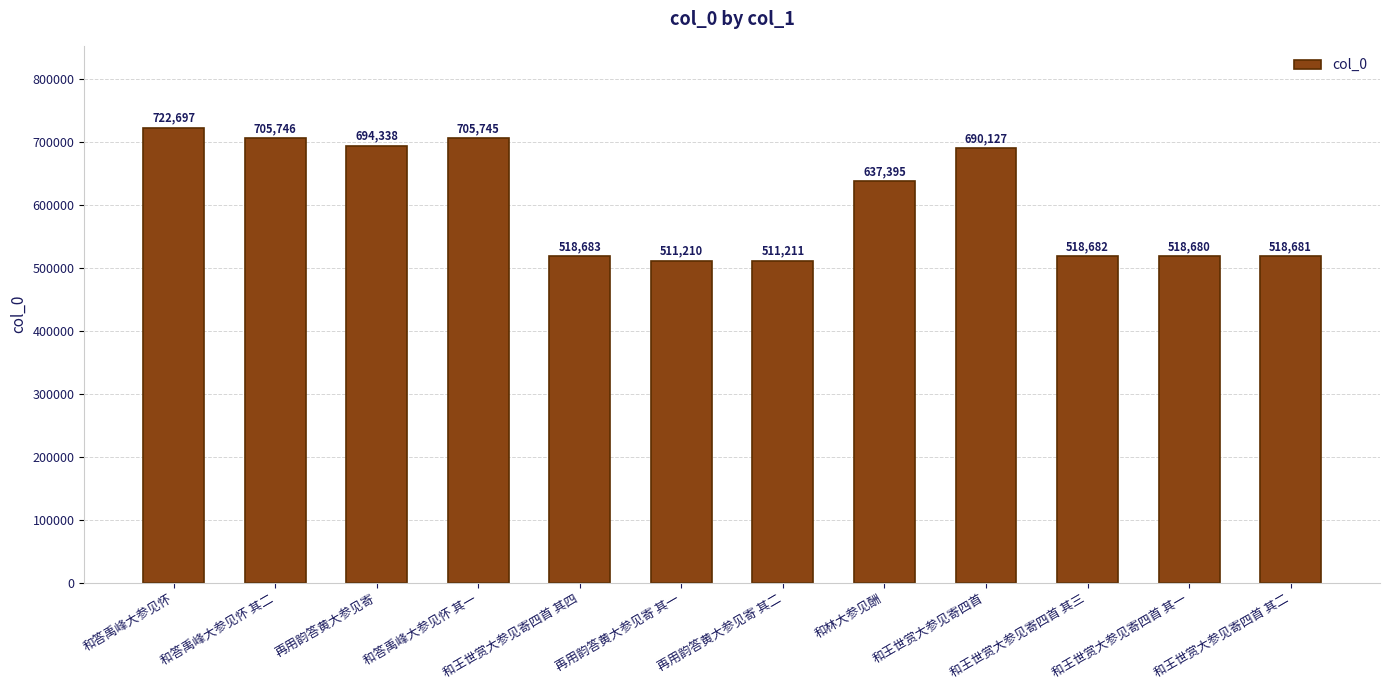

Between 和答禹峰大参见怀 其二 and 和王世赏大参见寄四首 其二, which is larger?

和答禹峰大参见怀 其二